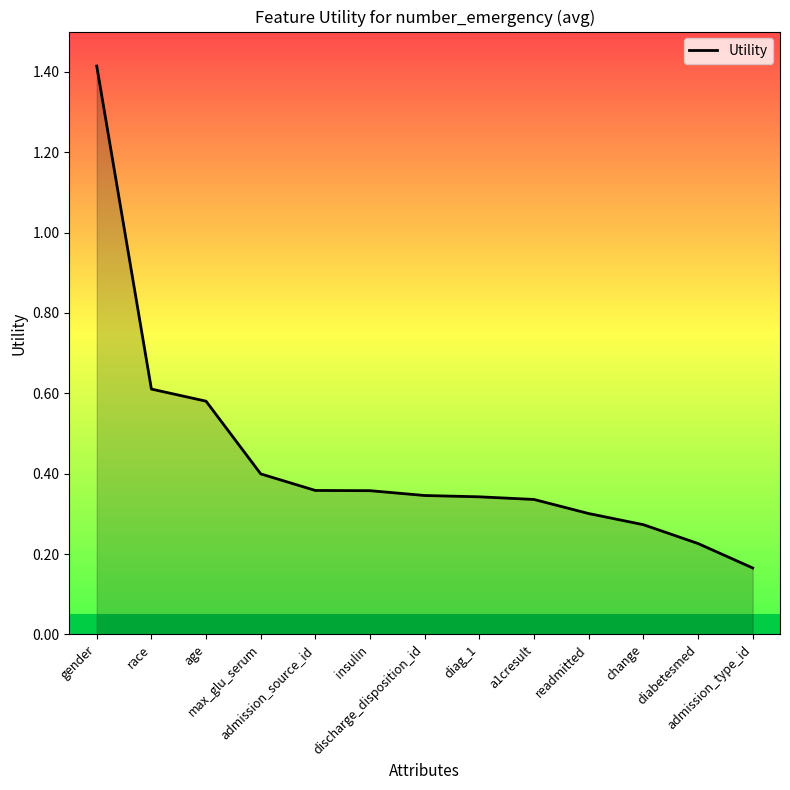

The value at a1cresult is 0.3. True or false?

True